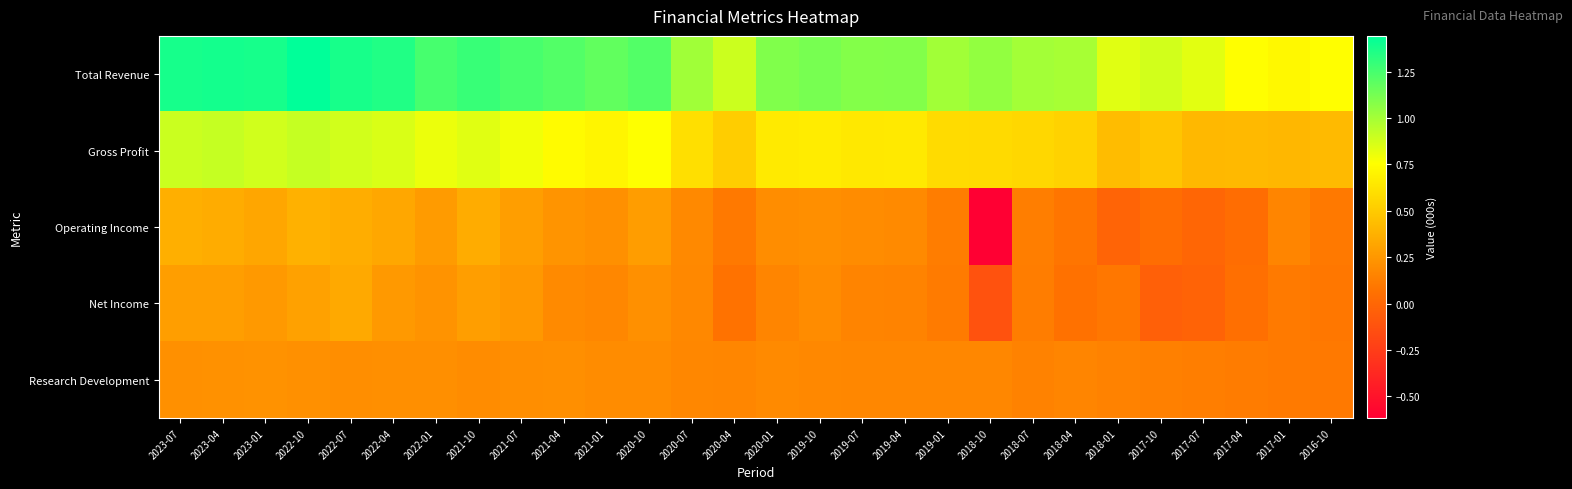

What is the smallest value displayed?

-617000